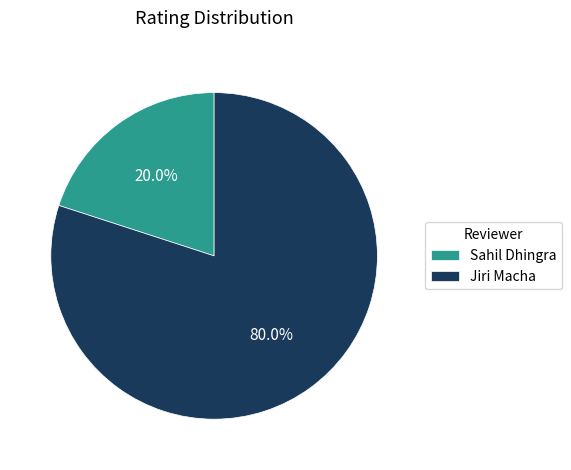

Rank the categories by value from highest to lowest.

Jiri Macha, Sahil Dhingra